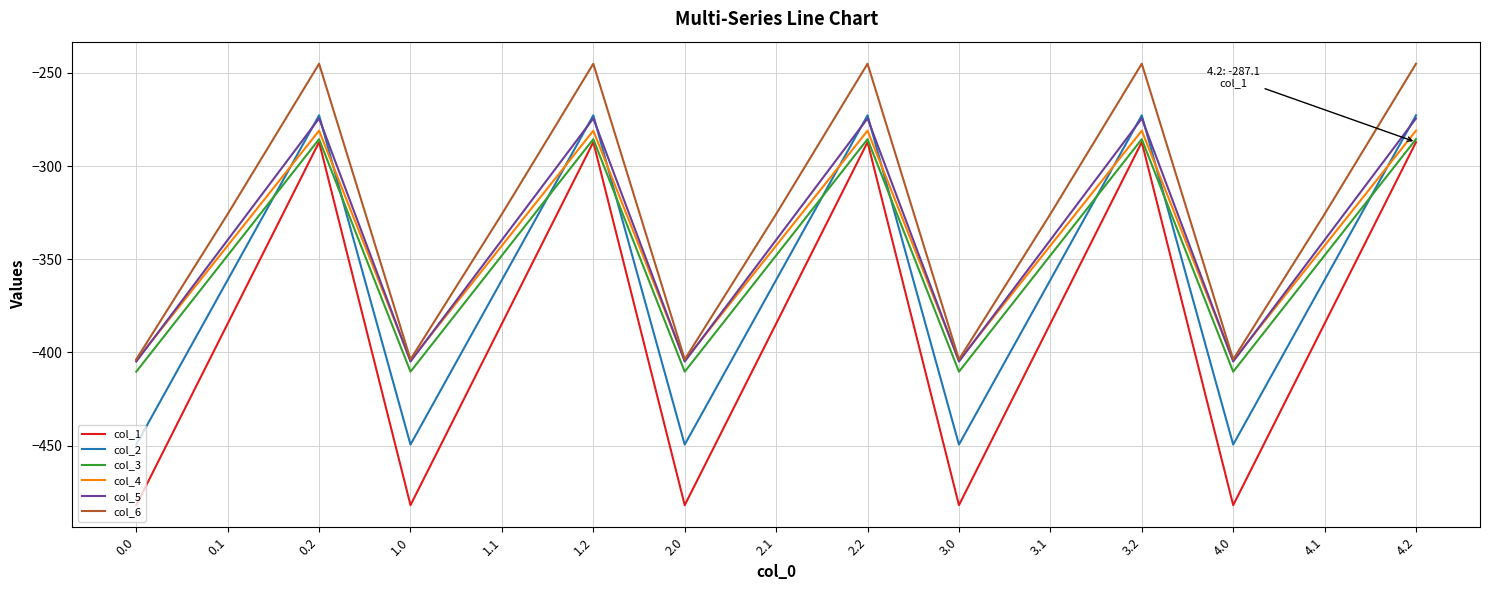

True or false: col_2 has a value of -471.0 at 0.1.

False